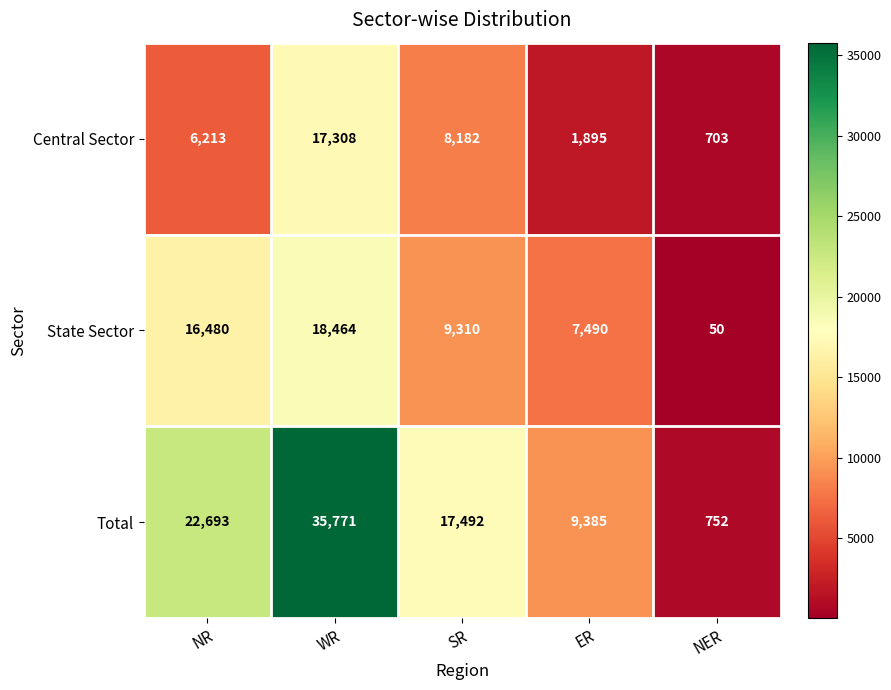

The Central Sector series shows 180 at NER. True or false?

False